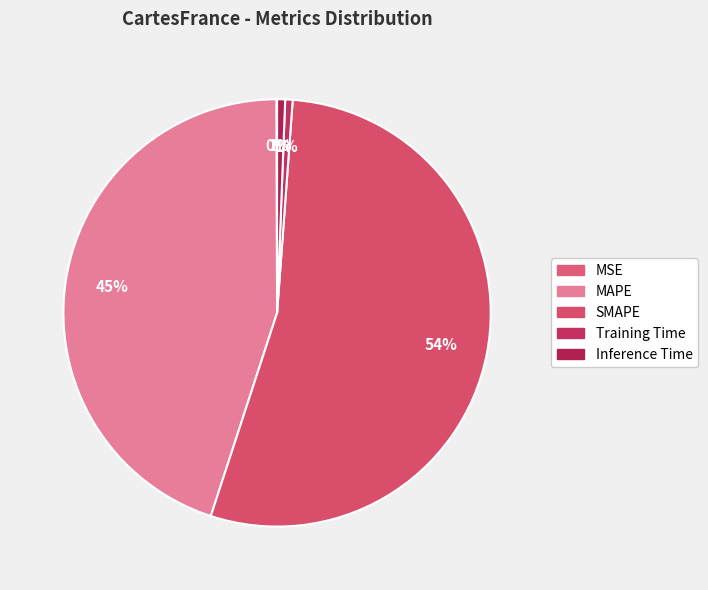

How many slices are in this pie chart?

5